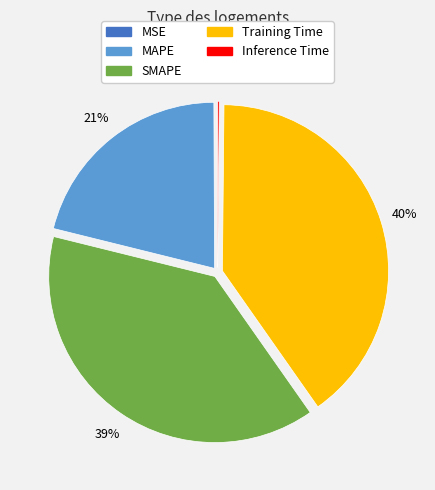

Which has a higher value, Training Time or MAPE?

Training Time